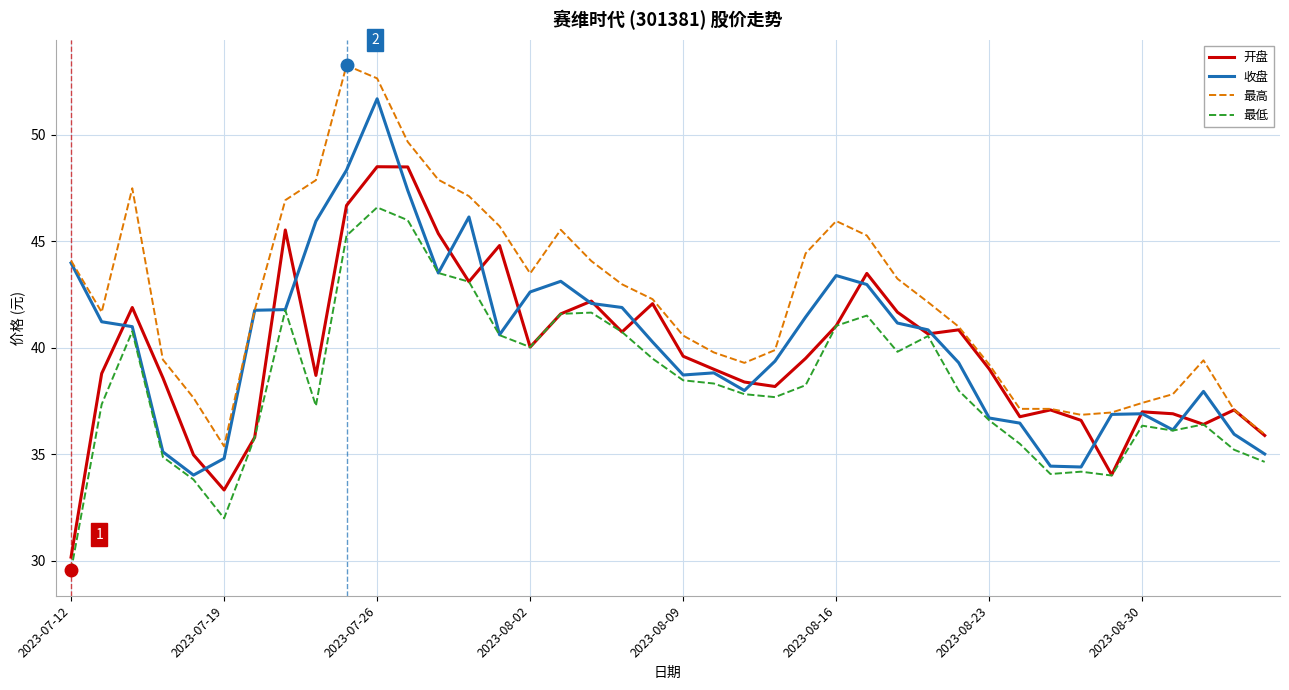

Rank the series by their maximum value, from lowest to highest.

最低, 开盘, 收盘, 最高